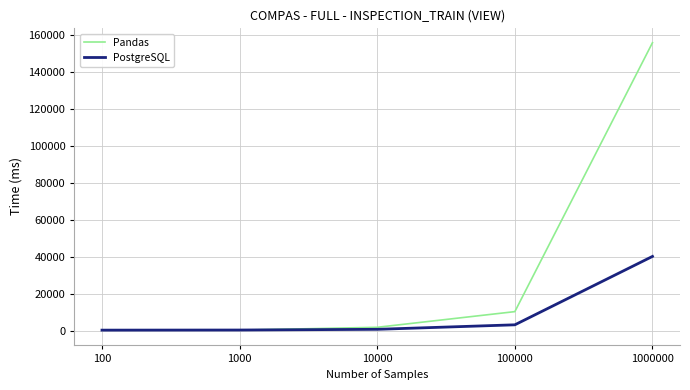

In Pandas, how many points are lower than both neighbors (excluding endpoints)?

1